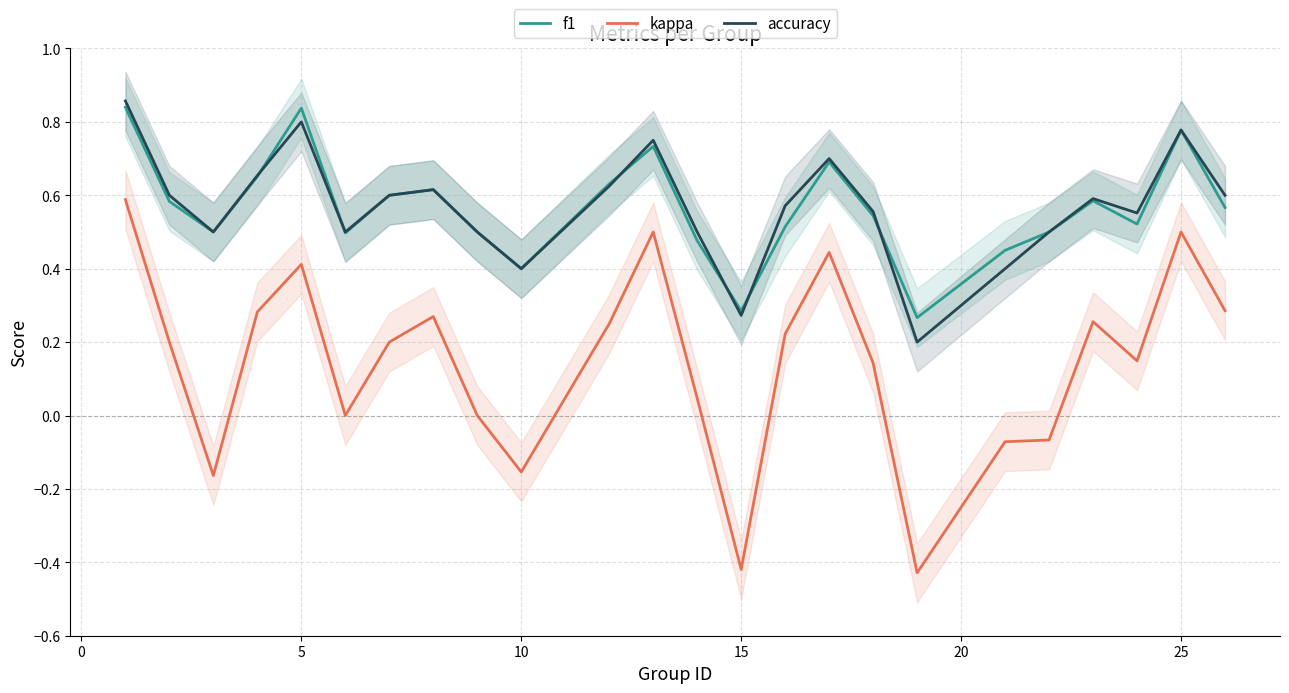

Which series has the largest range (max minus min)?

kappa